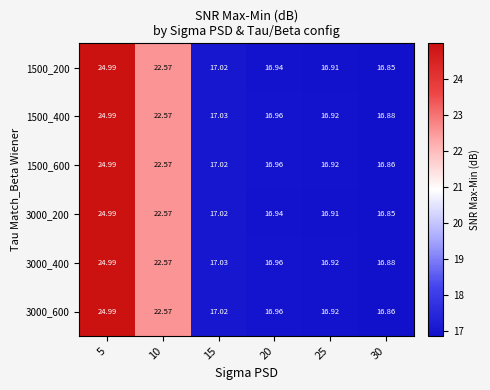

List the series in order of their peak value, lowest first.

1500_400, 1500_600, 3000_400, 3000_600, 1500_200, 3000_200